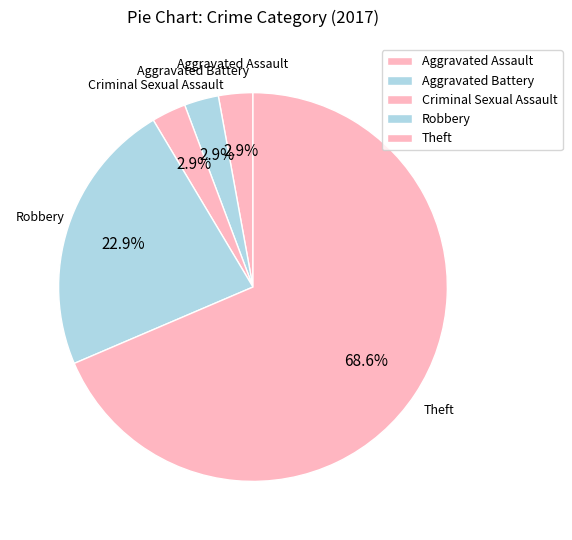

How many slices are in this pie chart?

5